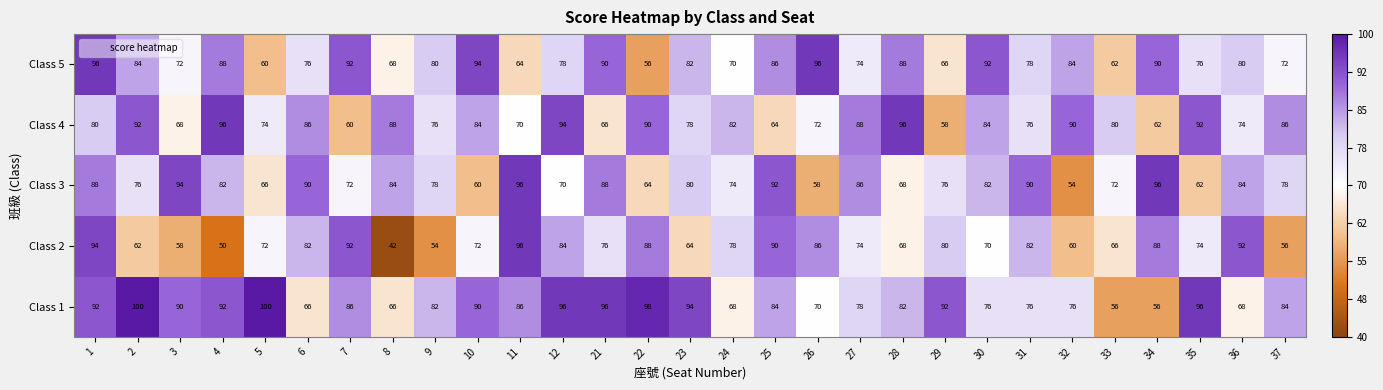

Which series has the largest range (max minus min)?

Class 2